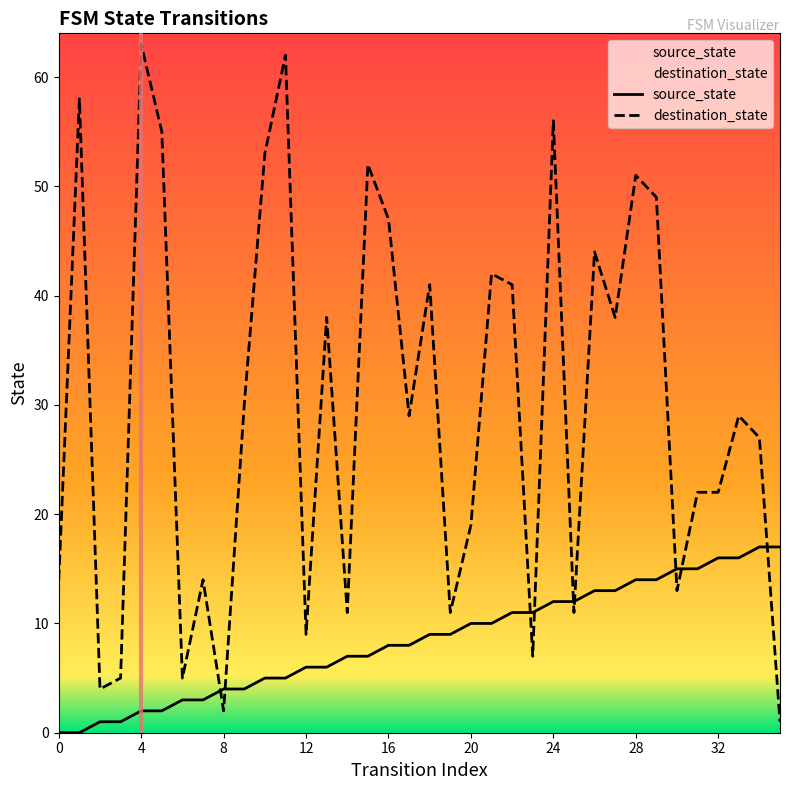

What is the difference between the maximum and minimum values in the source_state series?

17